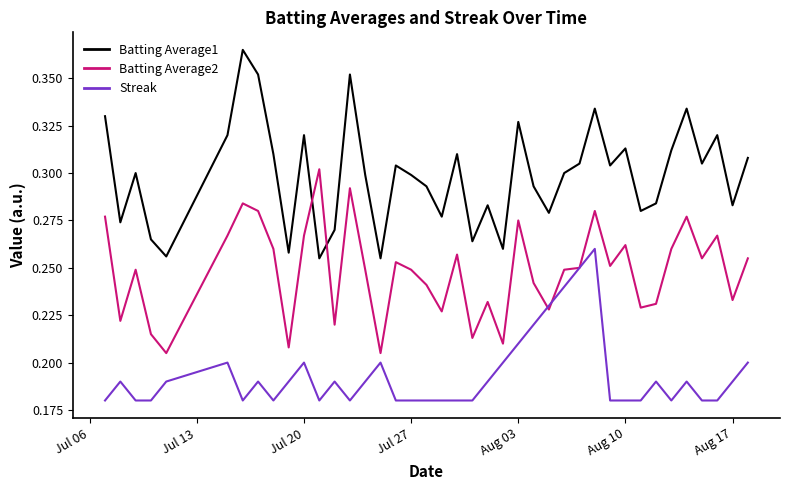

Rank the series by their average value, from highest to lowest.

Batting Average1, Batting Average2, Streak